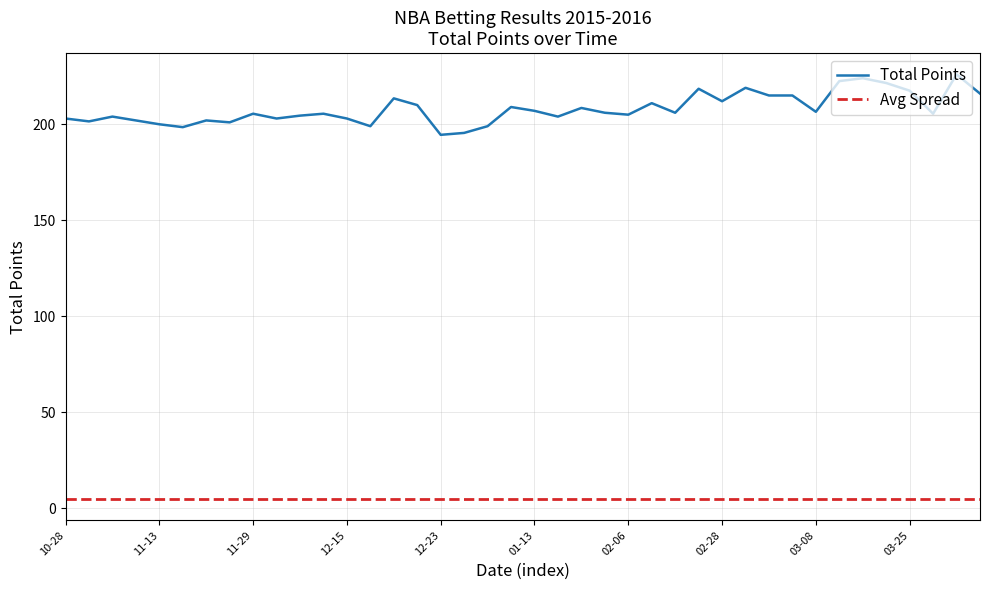

The chart shows a value of 195.5 at 2015-12-28. True or false?

True